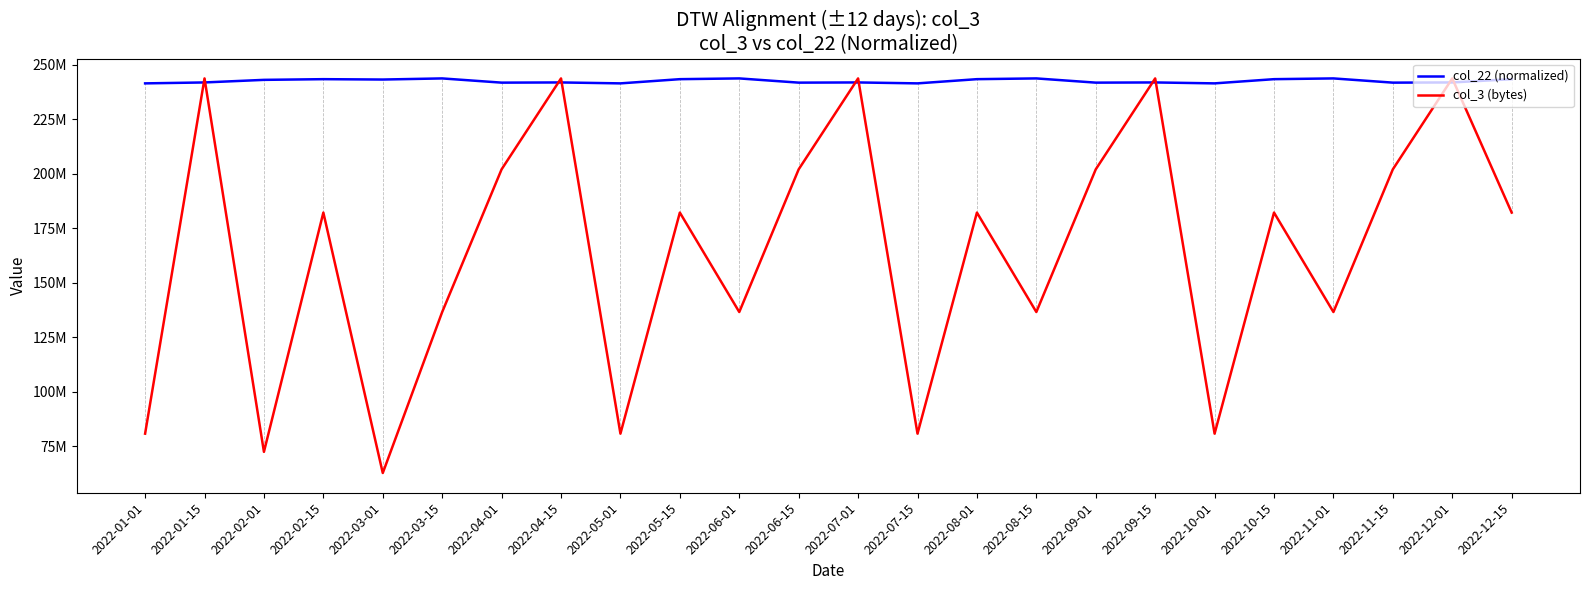

What are all the series names shown in the legend?

col_22 (normalized), col_3 (bytes)